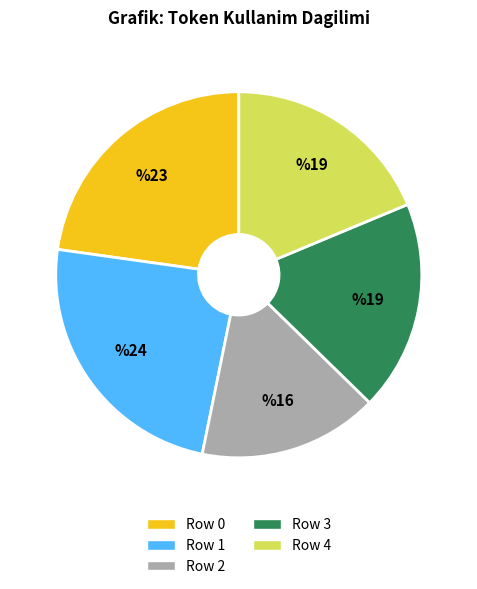

True or false: Row 1 accounts for 31% of the total.

False